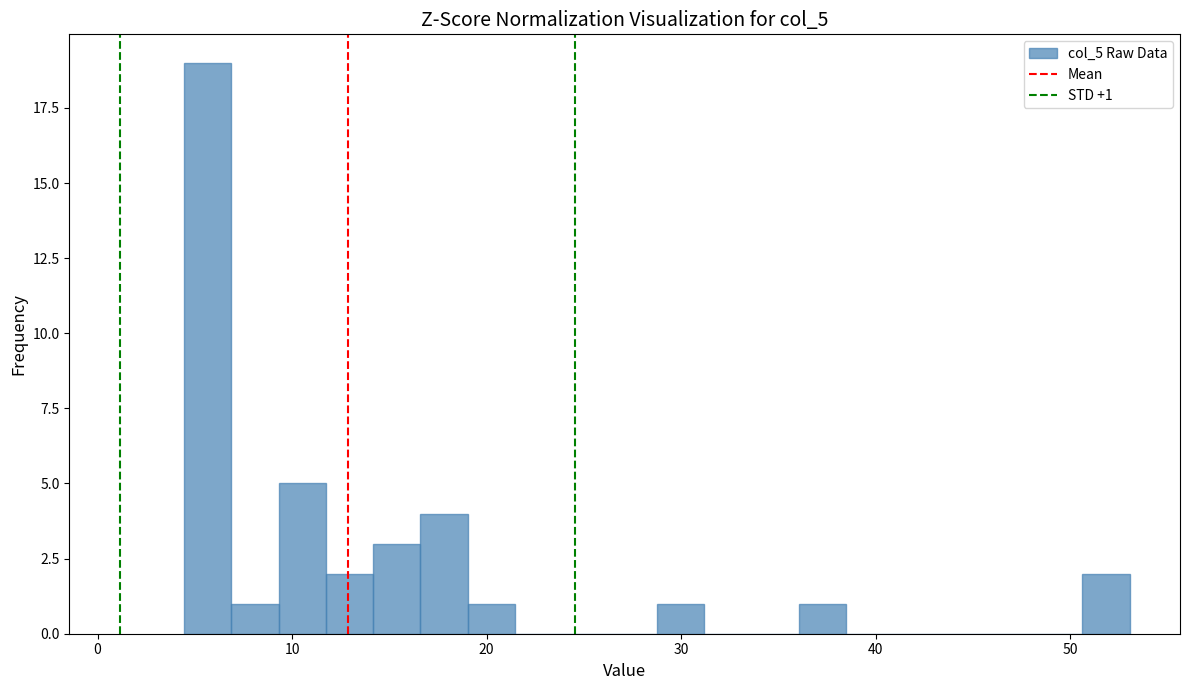

Around what value on the x-axis is the tallest bar? Give the approximate position of its centre, as read against the axis.

6